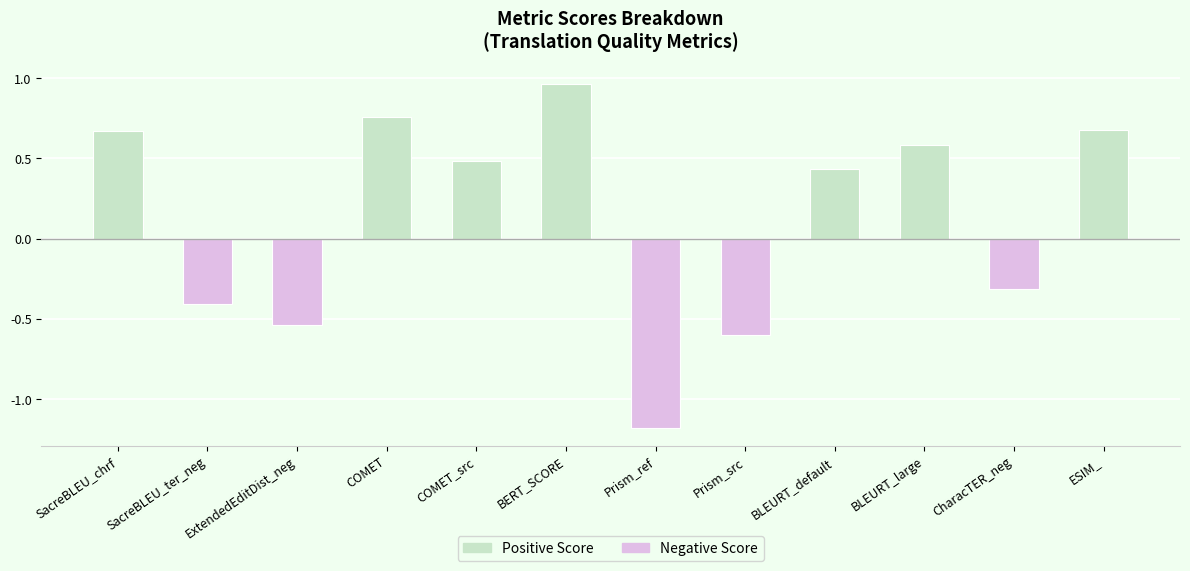

True or false: the data shows 0.6 at BLEURT_large.

True